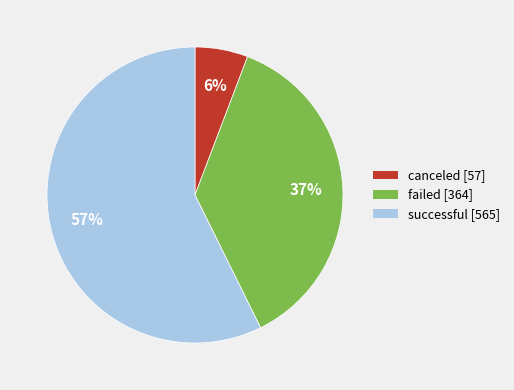

True or false: successful accounts for 65% of the total.

False